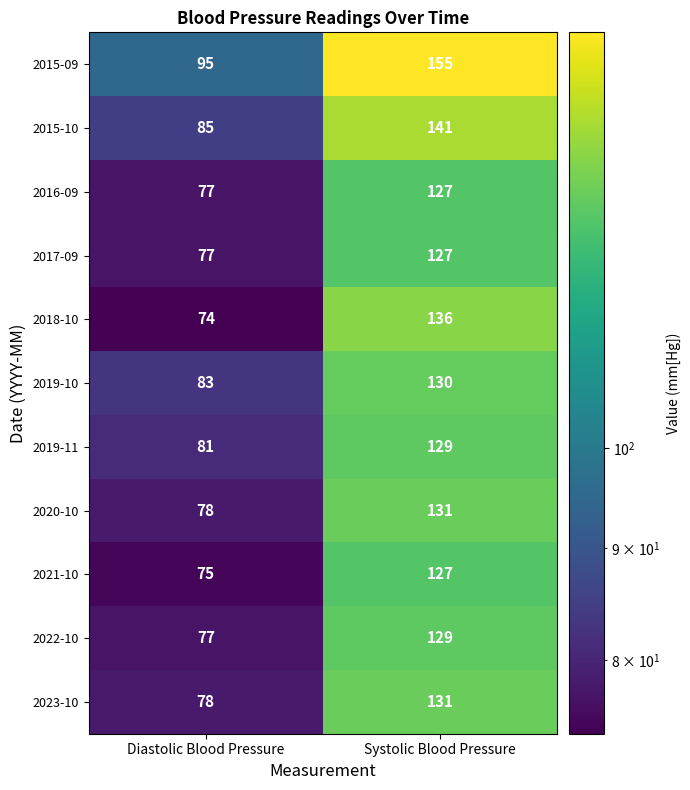

What is the difference between the maximum and minimum values in the 2016-09 series?

50